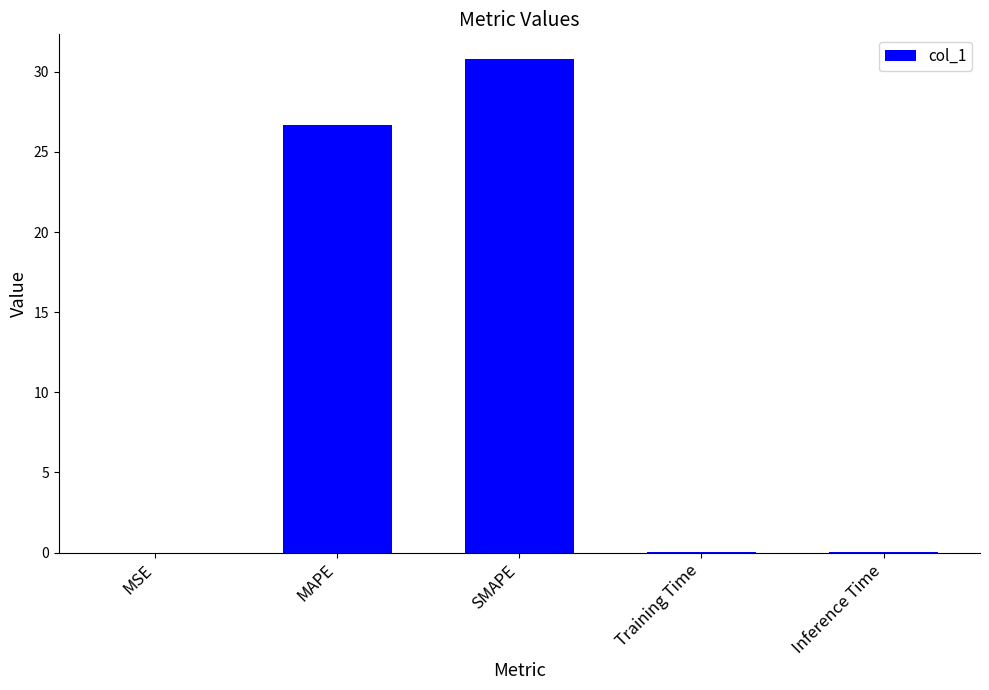

How many distinct data groups are displayed?

1